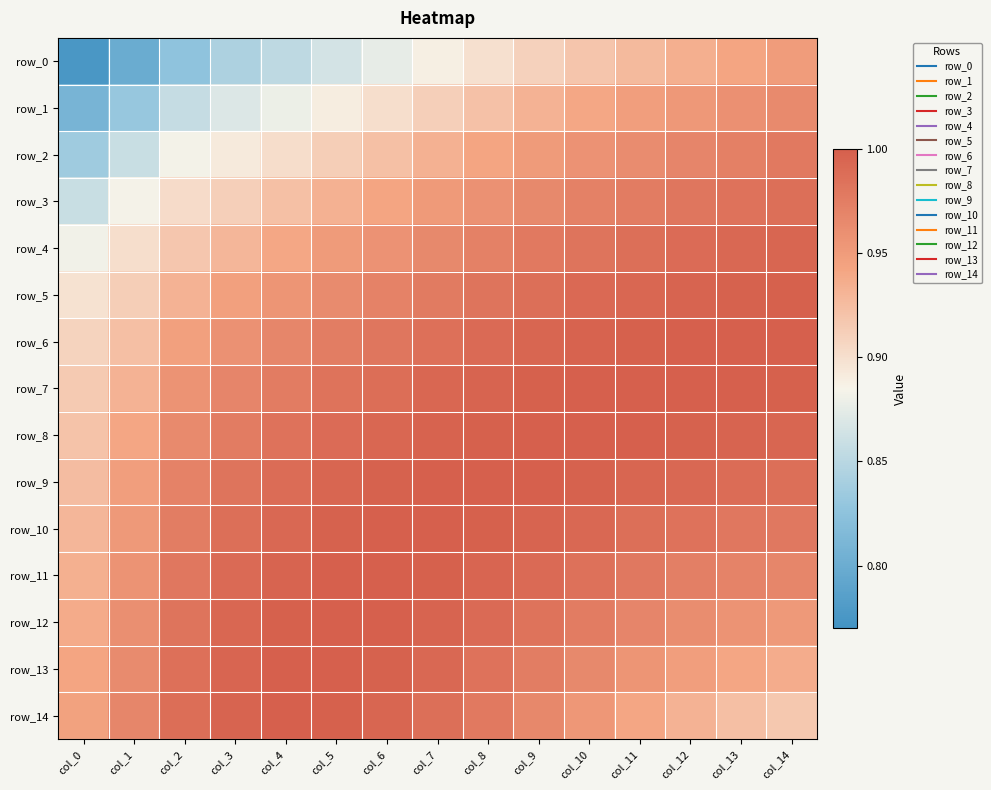

Read the row_14 value at col_0.

0.9